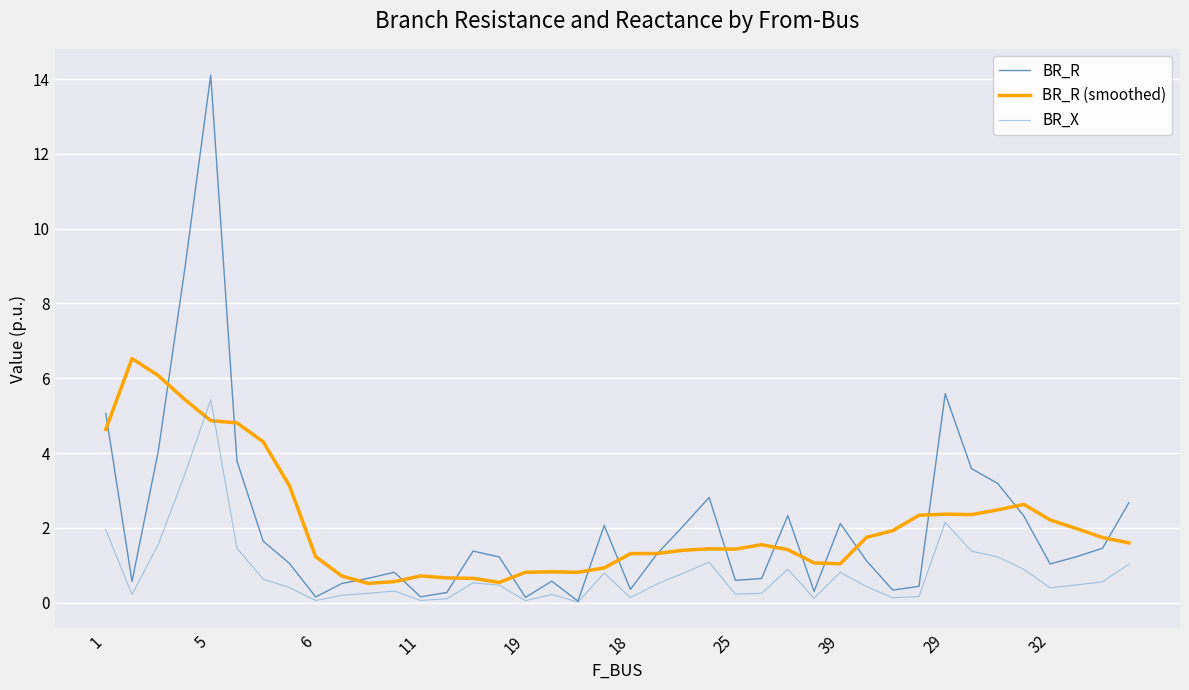

Which series has the largest range (max minus min)?

BR_R